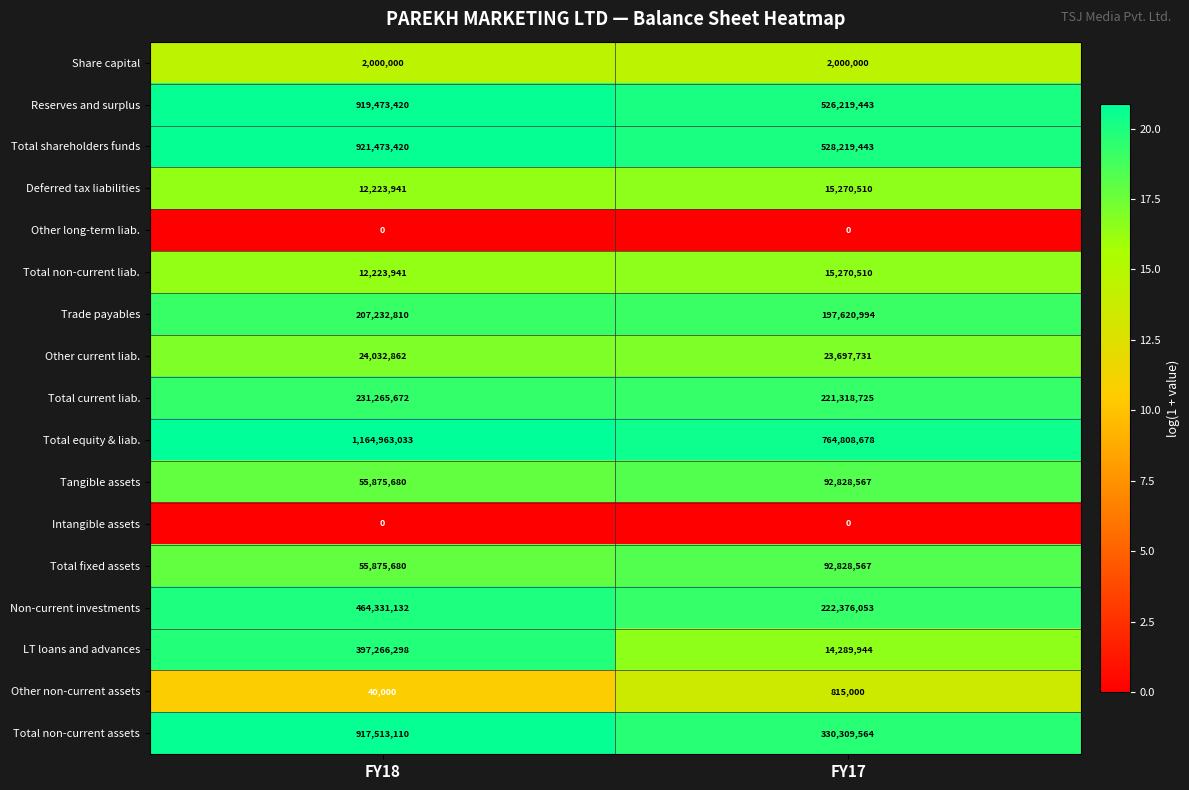

At which category is the sum across all series the highest?

FY18